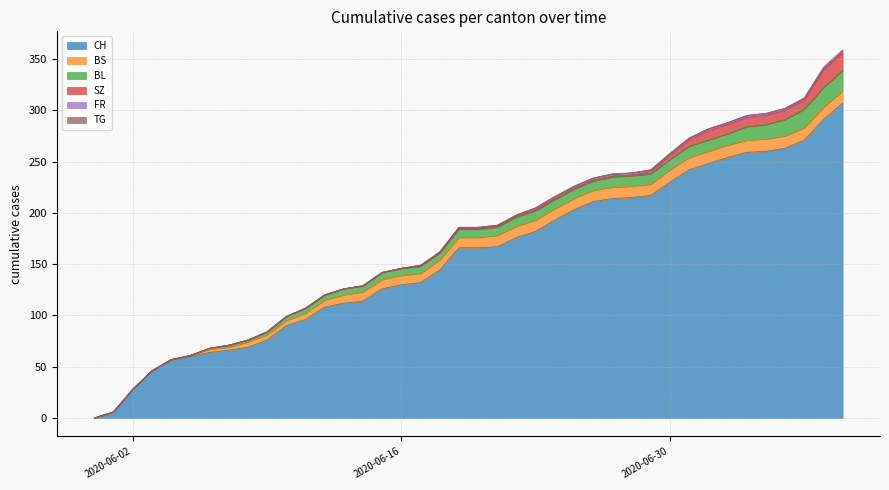

Reading left to right, transcribe all the data shown in this chart.

CH: 2020-05-31=0	2020-06-01=6	2020-06-02=28	2020-06-03=46	2020-06-04=56	2020-06-05=60	2020-06-06=64	2020-06-07=66	2020-06-08=69	2020-06-09=76	2020-06-10=90	2020-06-11=96	2020-06-12=108	2020-06-13=112	2020-06-14=114	2020-06-15=126	2020-06-16=130	2020-06-17=132	2020-06-18=144	2020-06-19=166	2020-06-20=166	2020-06-21=167	2020-06-22=176	2020-06-23=182	2020-06-24=193	2020-06-25=203	2020-06-26=211	2020-06-27=214	2020-06-28=215	2020-06-29=217	2020-06-30=230	2020-07-01=242	2020-07-02=248	2020-07-03=254	2020-07-04=259	2020-07-05=260	2020-07-06=263	2020-07-07=271	2020-07-08=291	2020-07-09=307
BS: 2020-05-31=0	2020-06-01=0	2020-06-02=0	2020-06-03=0	2020-06-04=1	2020-06-05=1	2020-06-06=3	2020-06-07=3	2020-06-08=5	2020-06-09=5	2020-06-10=5	2020-06-11=6	2020-06-12=7	2020-06-13=8	2020-06-14=9	2020-06-15=9	2020-06-16=9	2020-06-17=9	2020-06-18=10	2020-06-19=10	2020-06-20=10	2020-06-21=11	2020-06-22=11	2020-06-23=11	2020-06-24=11	2020-06-25=11	2020-06-26=11	2020-06-27=11	2020-06-28=11	2020-06-29=11	2020-06-30=12	2020-07-01=12	2020-07-02=12	2020-07-03=12	2020-07-04=12	2020-07-05=12	2020-07-06=12	2020-07-07=12	2020-07-08=12	2020-07-09=12
BL: 2020-05-31=0	2020-06-01=0	2020-06-02=0	2020-06-03=0	2020-06-04=0	2020-06-05=0	2020-06-06=1	2020-06-07=2	2020-06-08=2	2020-06-09=3	2020-06-10=4	2020-06-11=5	2020-06-12=5	2020-06-13=6	2020-06-14=6	2020-06-15=7	2020-06-16=7	2020-06-17=7	2020-06-18=7	2020-06-19=8	2020-06-20=8	2020-06-21=8	2020-06-22=9	2020-06-23=9	2020-06-24=9	2020-06-25=9	2020-06-26=9	2020-06-27=10	2020-06-28=10	2020-06-29=10	2020-06-30=10	2020-07-01=11	2020-07-02=11	2020-07-03=11	2020-07-04=13	2020-07-05=14	2020-07-06=16	2020-07-07=18	2020-07-08=19	2020-07-09=20
SZ: 2020-05-31=0	2020-06-01=0	2020-06-02=0	2020-06-03=0	2020-06-04=0	2020-06-05=0	2020-06-06=0	2020-06-07=0	2020-06-08=0	2020-06-09=0	2020-06-10=0	2020-06-11=0	2020-06-12=0	2020-06-13=0	2020-06-14=0	2020-06-15=0	2020-06-16=0	2020-06-17=0	2020-06-18=0	2020-06-19=1	2020-06-20=1	2020-06-21=1	2020-06-22=1	2020-06-23=1	2020-06-24=1	2020-06-25=1	2020-06-26=1	2020-06-27=1	2020-06-28=1	2020-06-29=2	2020-06-30=4	2020-07-01=6	2020-07-02=9	2020-07-03=9	2020-07-04=9	2020-07-05=9	2020-07-06=9	2020-07-07=9	2020-07-08=17	2020-07-09=17
FR: 2020-05-31=0	2020-06-01=0	2020-06-02=0	2020-06-03=0	2020-06-04=0	2020-06-05=0	2020-06-06=0	2020-06-07=0	2020-06-08=0	2020-06-09=0	2020-06-10=0	2020-06-11=0	2020-06-12=0	2020-06-13=0	2020-06-14=0	2020-06-15=0	2020-06-16=0	2020-06-17=1	2020-06-18=1	2020-06-19=1	2020-06-20=1	2020-06-21=1	2020-06-22=1	2020-06-23=2	2020-06-24=2	2020-06-25=2	2020-06-26=2	2020-06-27=2	2020-06-28=2	2020-06-29=2	2020-06-30=2	2020-07-01=2	2020-07-02=2	2020-07-03=2	2020-07-04=2	2020-07-05=2	2020-07-06=2	2020-07-07=2	2020-07-08=2	2020-07-09=2
TG: 2020-05-31=0	2020-06-01=0	2020-06-02=0	2020-06-03=0	2020-06-04=0	2020-06-05=0	2020-06-06=0	2020-06-07=0	2020-06-08=0	2020-06-09=0	2020-06-10=0	2020-06-11=0	2020-06-12=0	2020-06-13=0	2020-06-14=0	2020-06-15=0	2020-06-16=0	2020-06-17=0	2020-06-18=0	2020-06-19=0	2020-06-20=0	2020-06-21=0	2020-06-22=0	2020-06-23=0	2020-06-24=0	2020-06-25=0	2020-06-26=0	2020-06-27=0	2020-06-28=0	2020-06-29=0	2020-06-30=0	2020-07-01=0	2020-07-02=0	2020-07-03=0	2020-07-04=0	2020-07-05=0	2020-07-06=0	2020-07-07=0	2020-07-08=1	2020-07-09=1